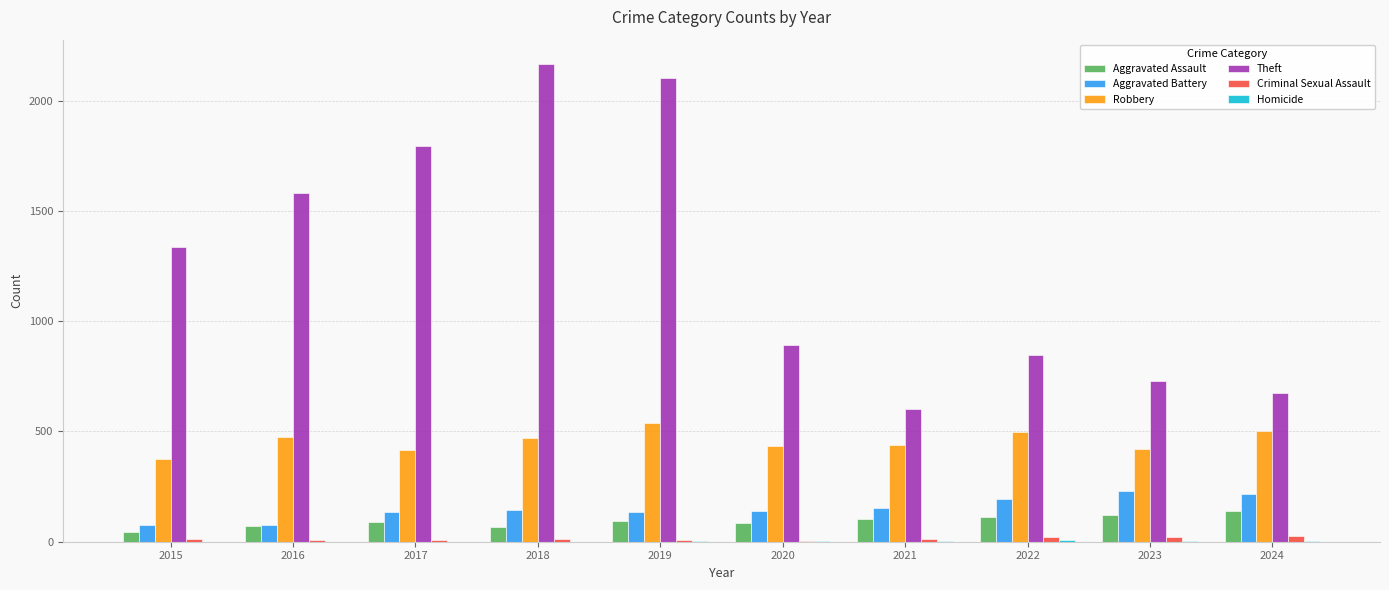

At which category does the chart reach its peak across all series?

2018